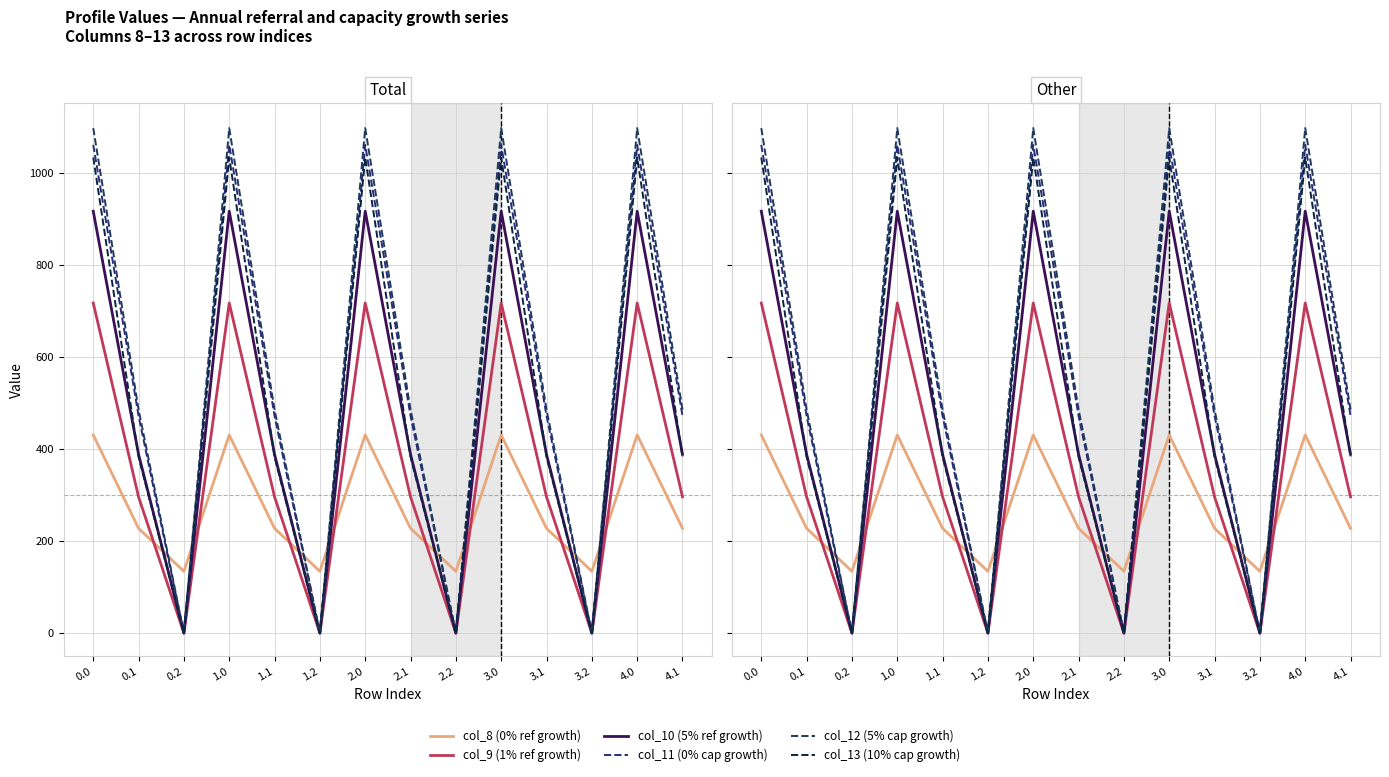

How many values in the col_13 series exceed 382?

10